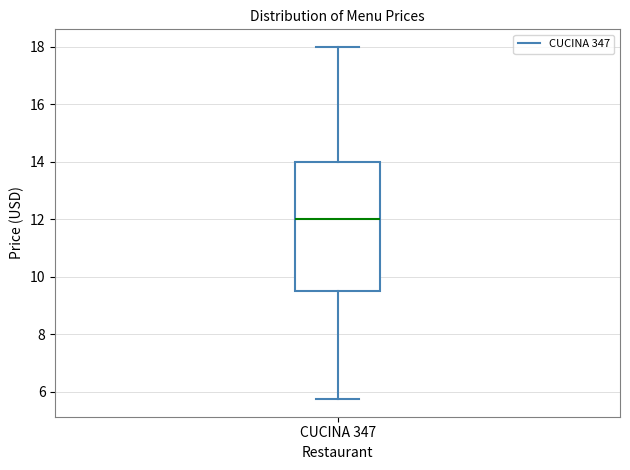

Read this box plot against the y-axis: the position of the median line, the range covered by the box, and the ends of both whiskers. The values are not printed on the chart, so give them approximately, as read against the axis.

median 12.0, box 9.6 to 14.0, whiskers 5.8 to 18.0